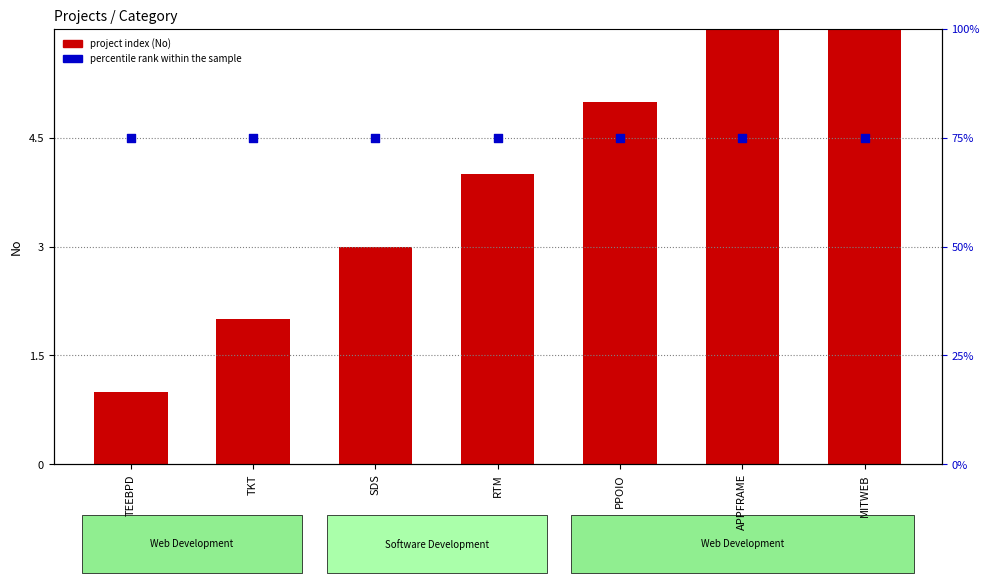

Which series has the largest total across all categories?

percentile rank within the sample